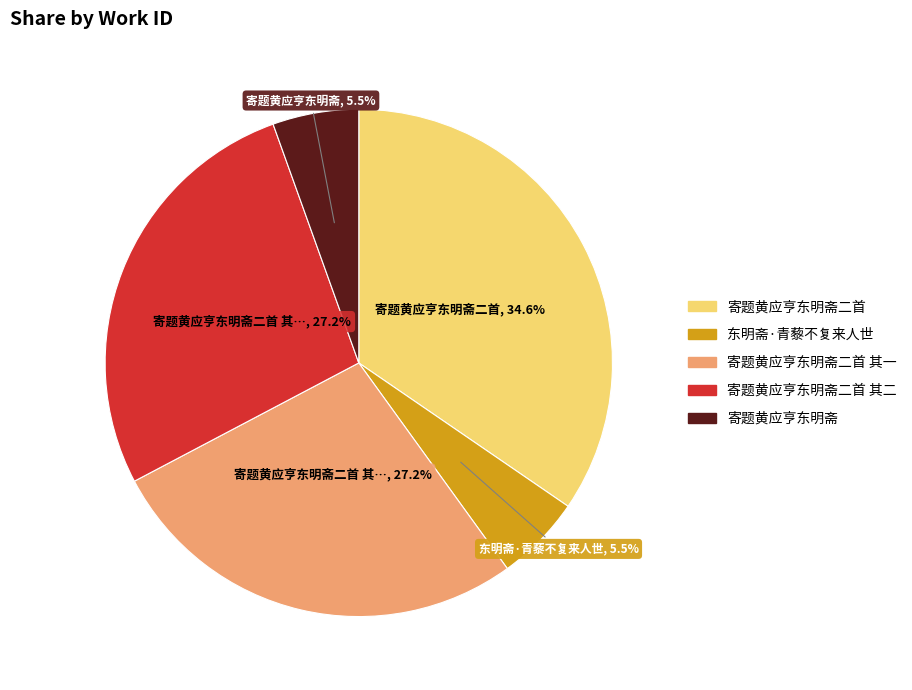

Is there any slice that represents more than half of the pie?

No